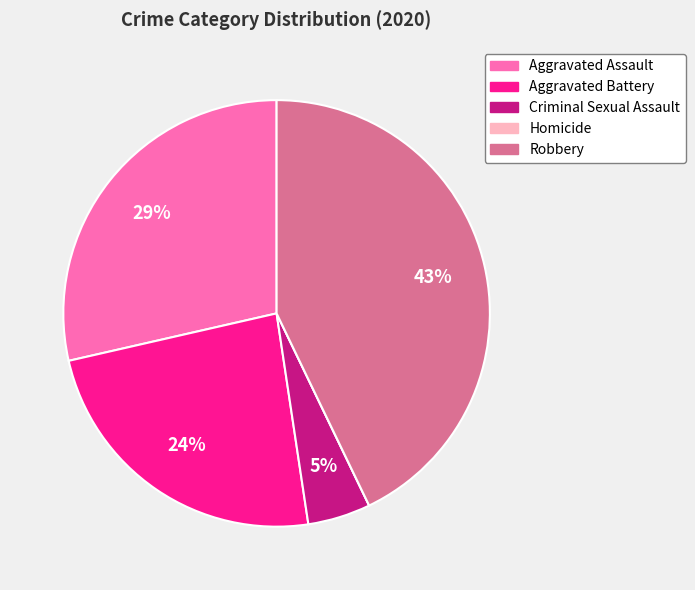

Which category has the biggest portion of the pie?

Robbery